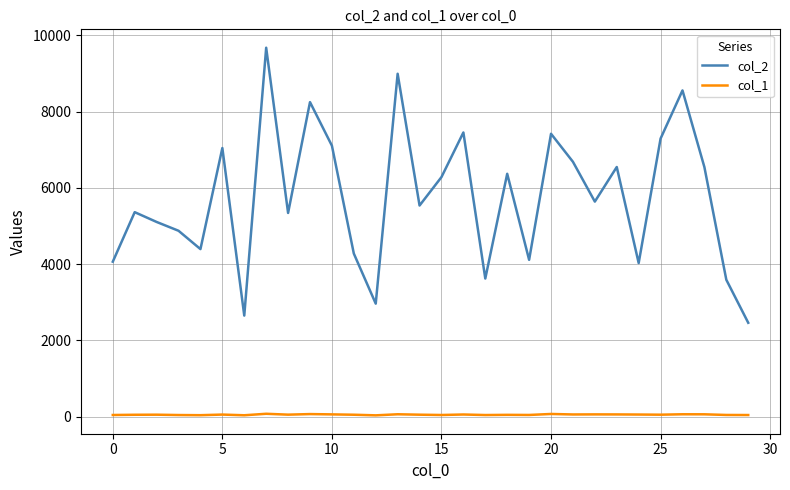

True or false: col_2 and col_1 cross at least once.

False